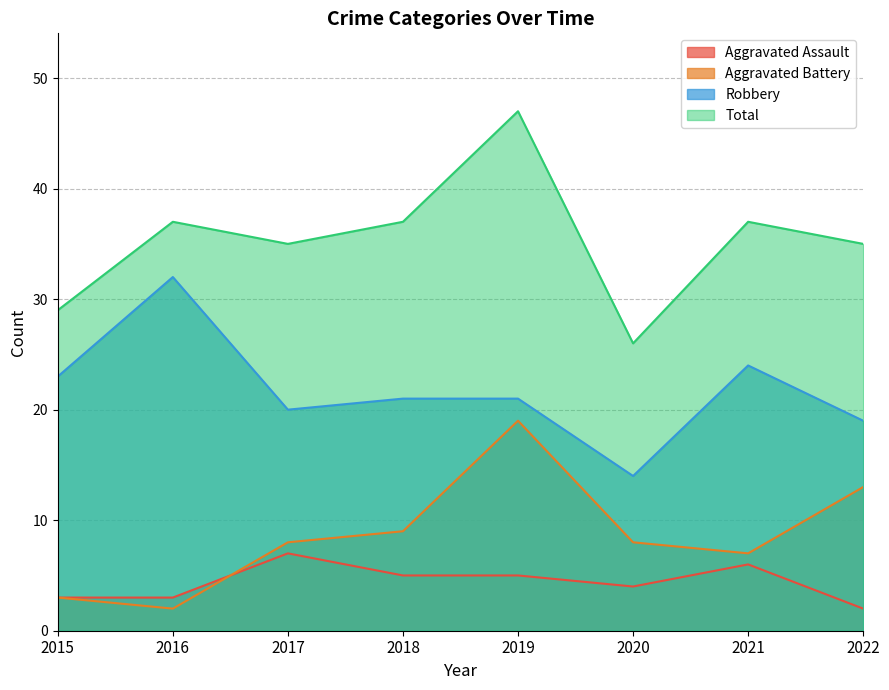

What is the greatest value displayed?

47